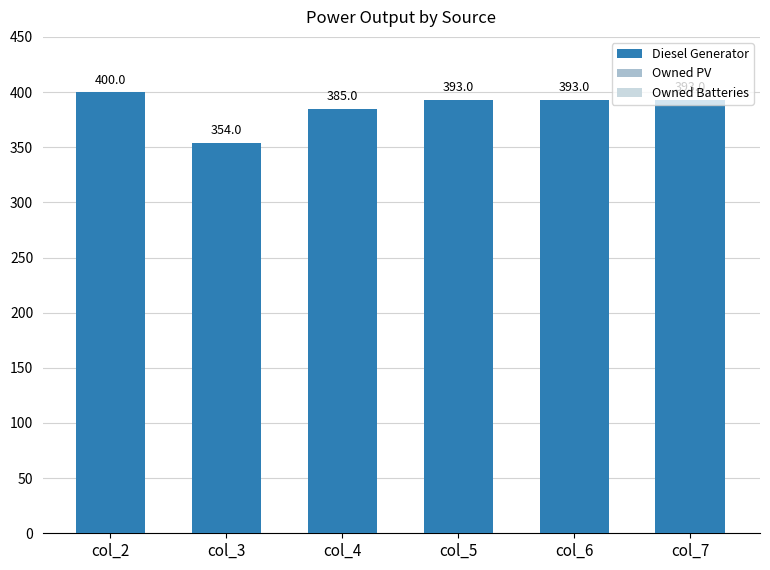

What is the difference between the maximum and minimum values?

46